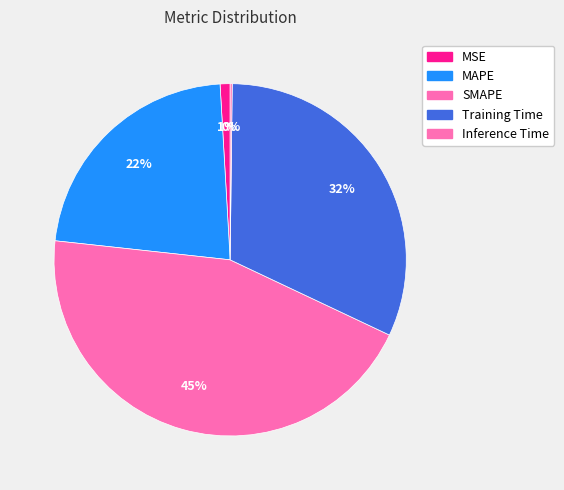

What is the change in value from SMAPE to Training Time?

-0.6